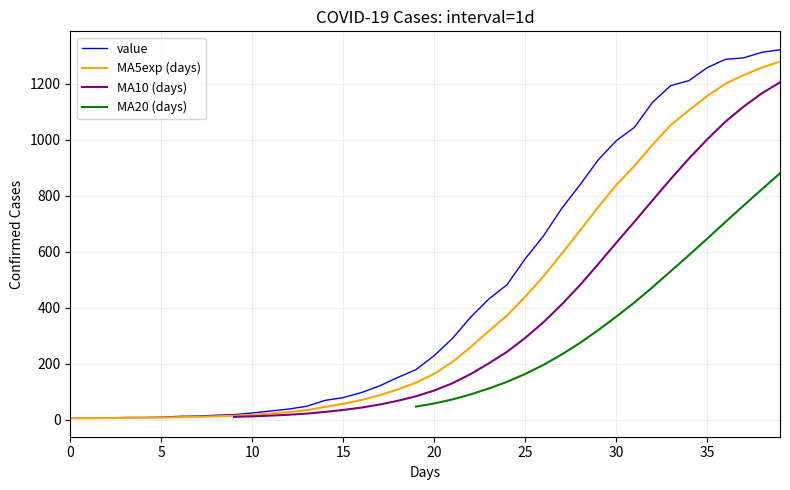

How many lines are shown in the chart?

4